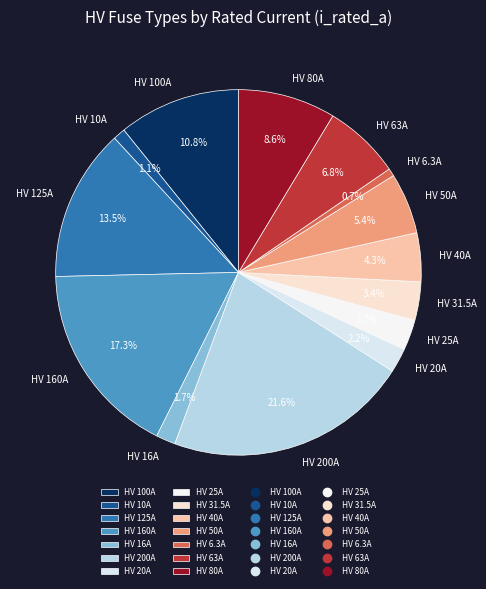

What percentage is NOT represented by HV 10A?

98.9%